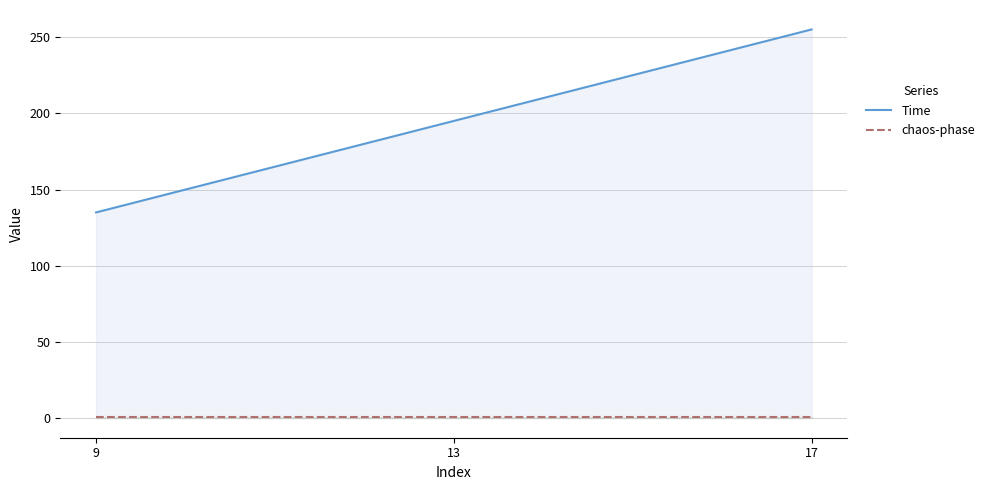

What is the difference between the highest and lowest values at 13?

194